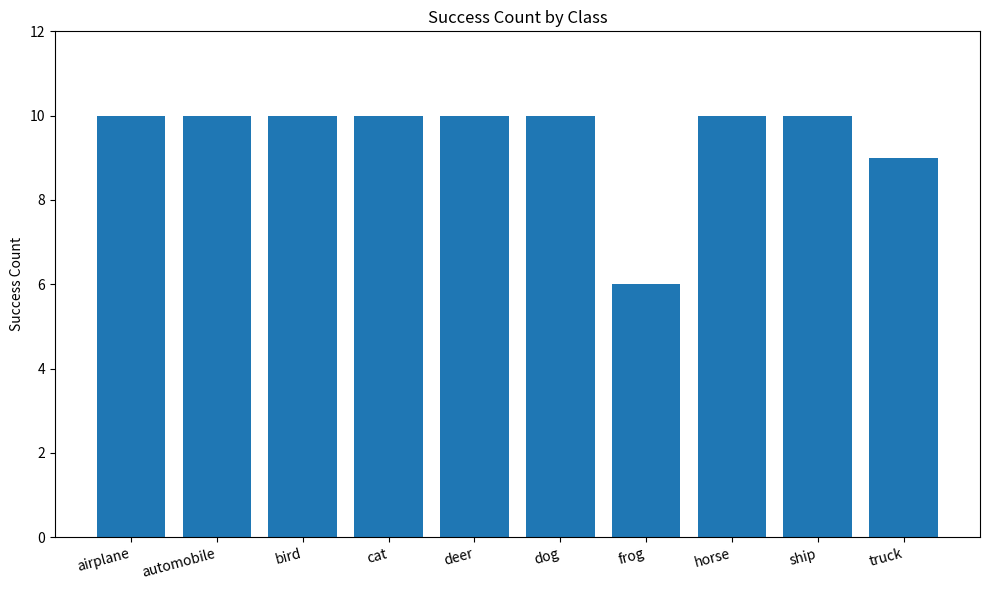

What is the maximum value shown in the chart?

10